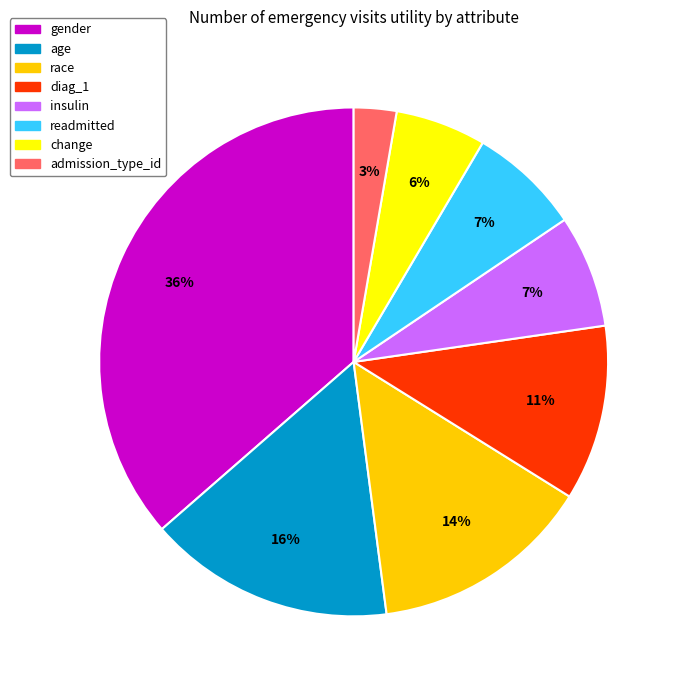

Which category has the smallest portion of the pie?

admission_type_id